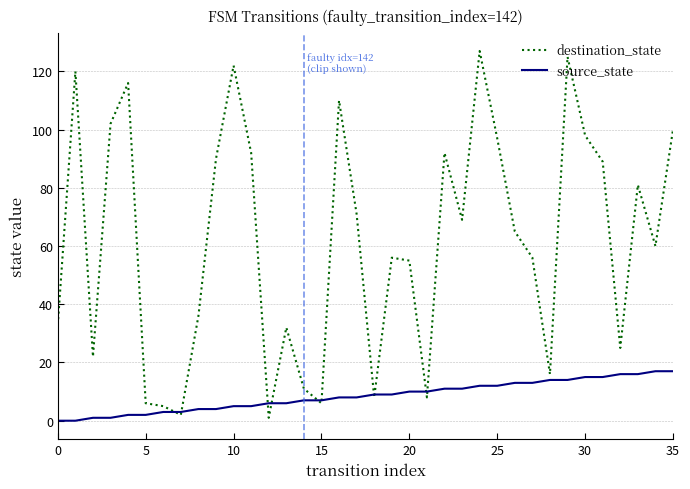

Which series has the largest total across all categories?

destination_state